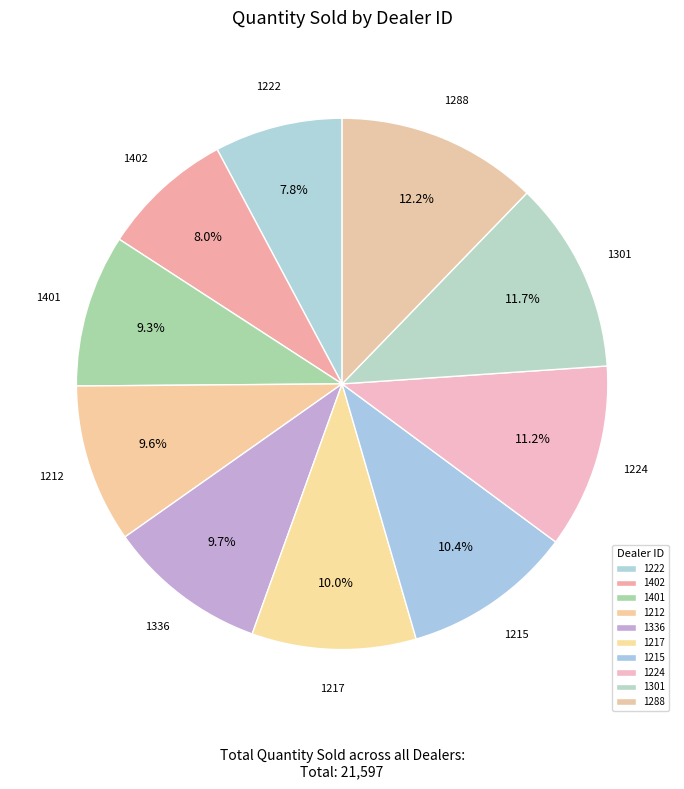

Count the number of slices in the pie.

10